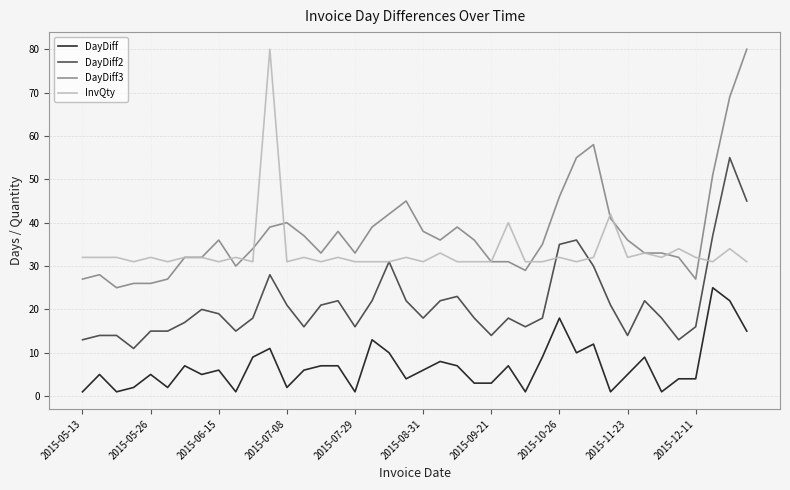

True or false: DayDiff2 and DayDiff3 cross at least once.

False